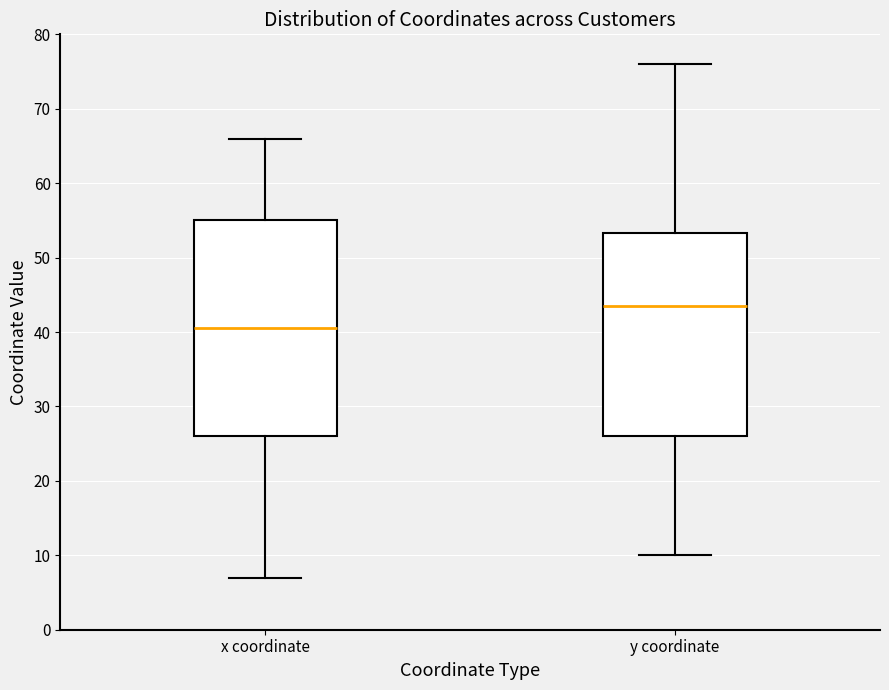

Which box has the highest median line?

y coordinate